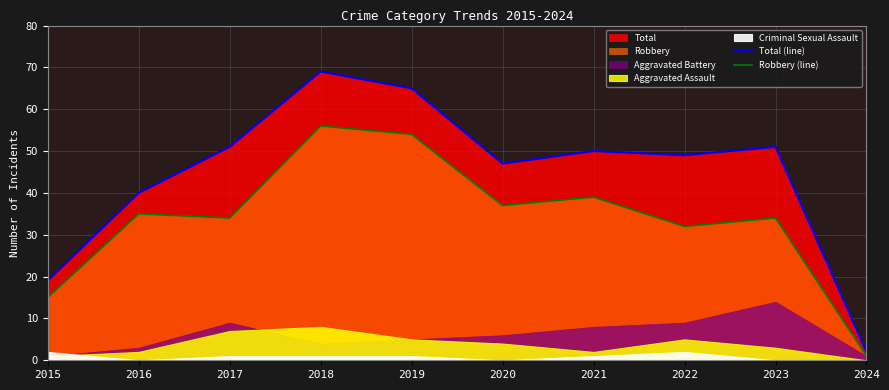

What is the difference between the second highest and minimum values in the Total (line) series?

63